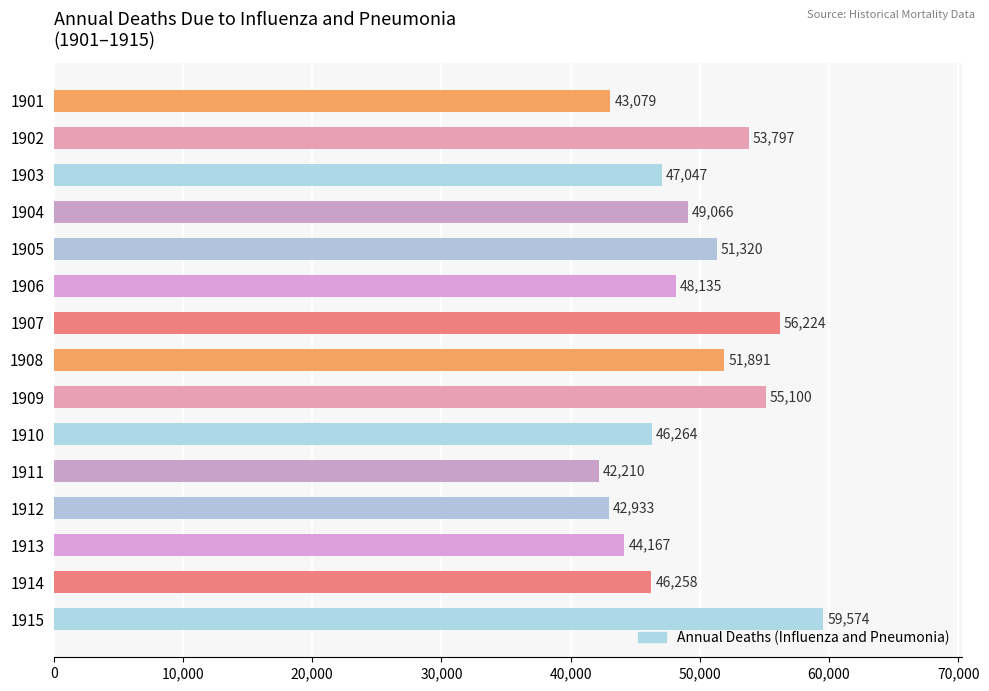

What is the value of the 6th bar from the top?

48135